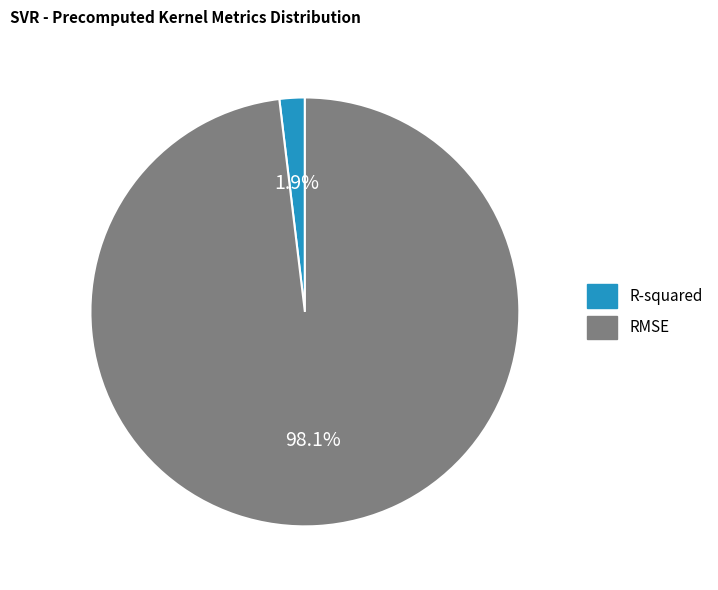

To the nearest percent, what is the combined percentage of RMSE and R-squared?

100%